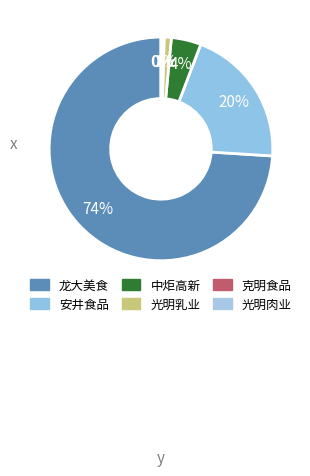

Is there a majority slice in this chart?

Yes